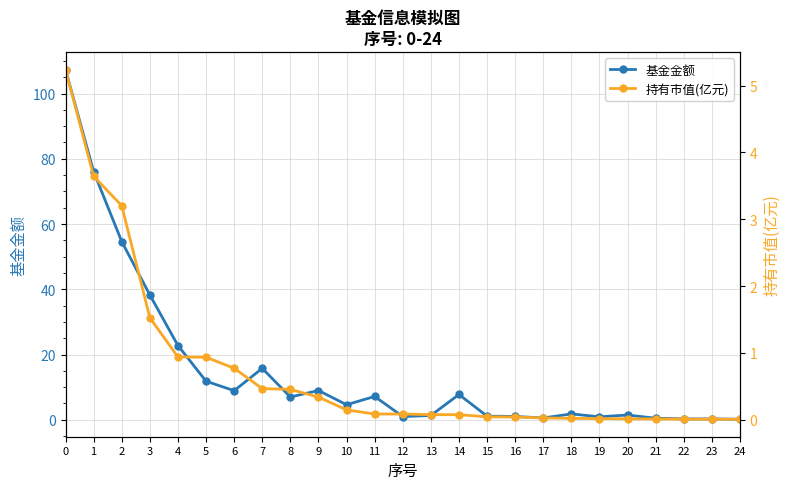

What is the spread (max minus min) of values at 19?

0.9